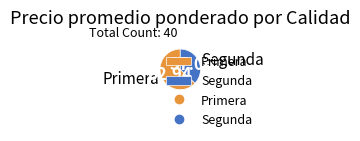

How many segments does this pie chart have?

2